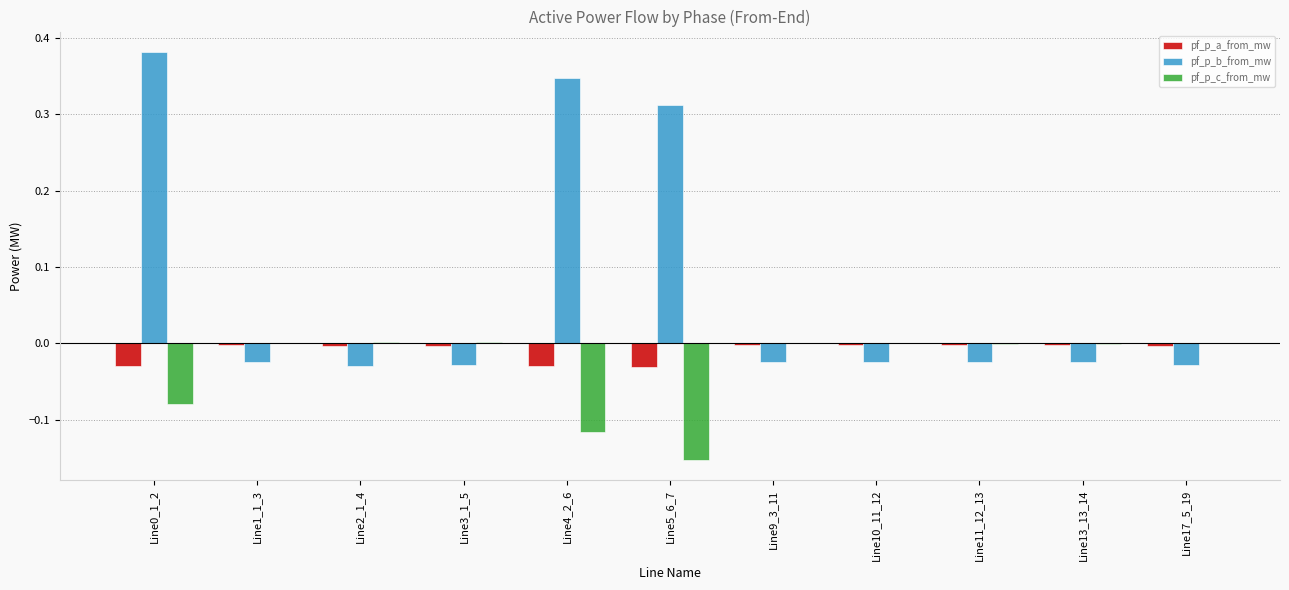

Which series has the largest total across all categories?

pf_p_b_from_mw